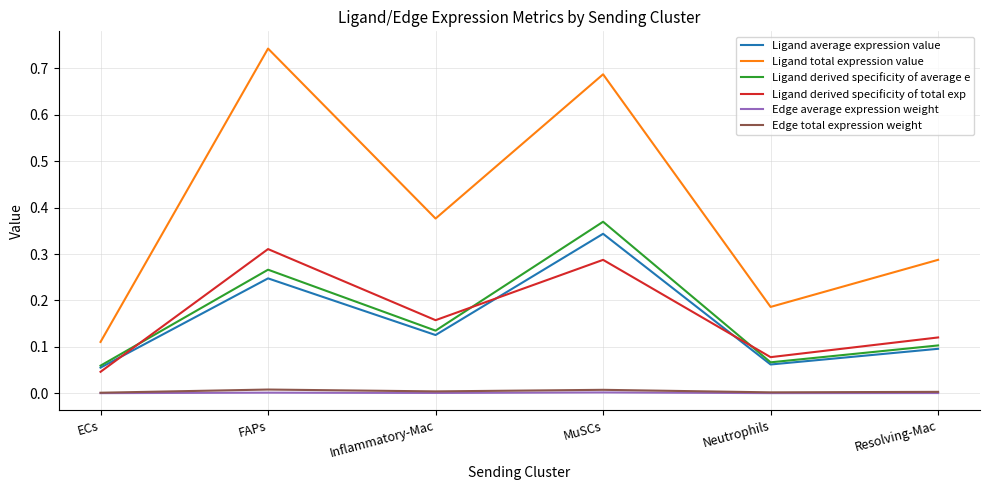

True or false: Edge total expression weight and Ligand derived specificity of total exp intersect in this chart.

False